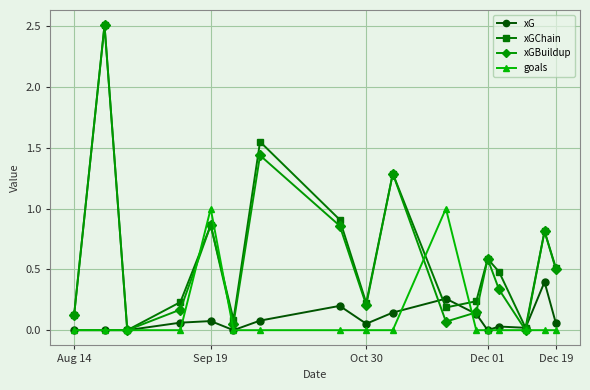

In xG, how many points are higher than both neighbors (excluding endpoints)?

5